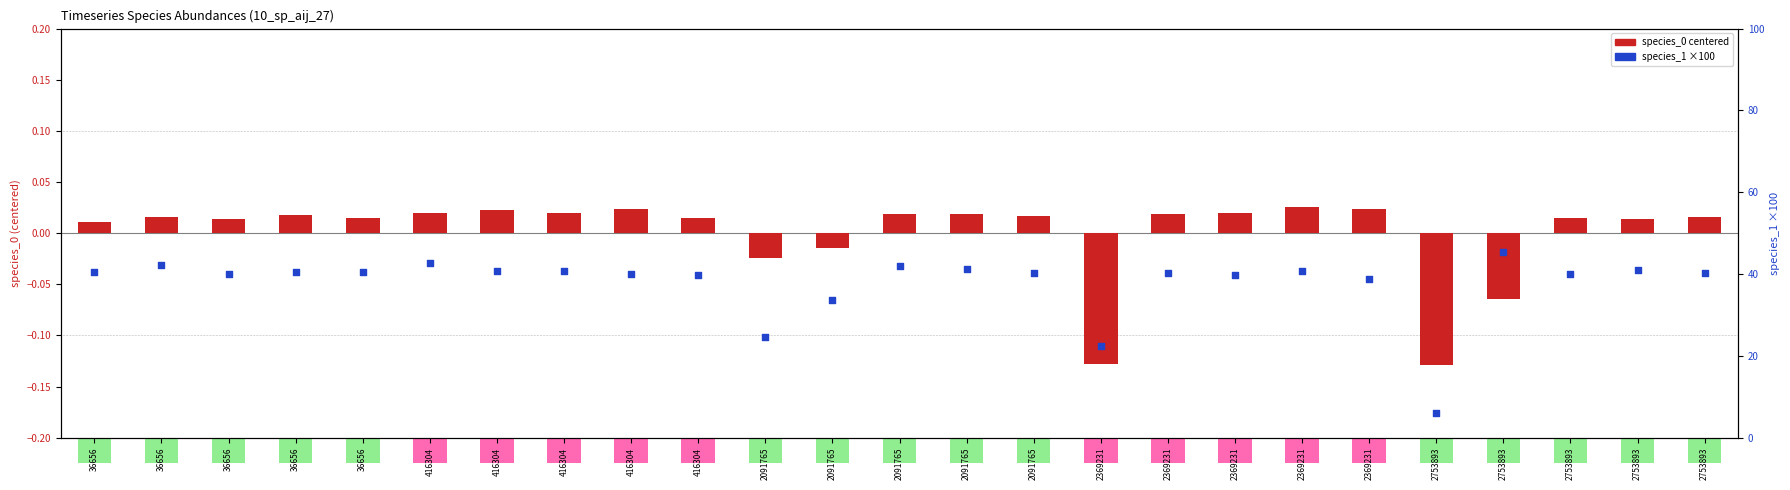

Which series has the largest Y range (max minus min)?

species_1 (×100)